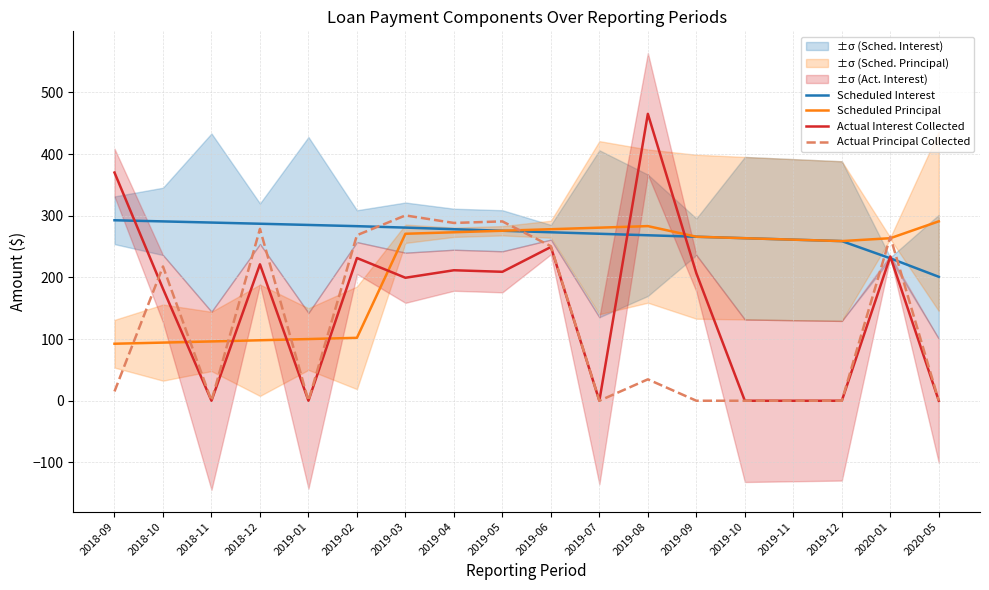

What is the label of the 15th point from the left?

2019-11